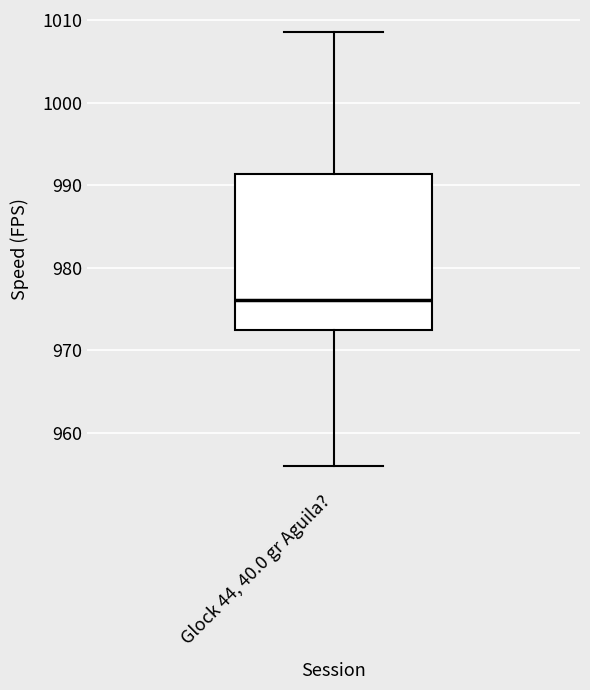

Where does the lower whisker of the box for Glock 44, 40.0 gr Aguila? end on the y-axis? The values are not printed on the chart, so give them approximately, as read against the axis.

956